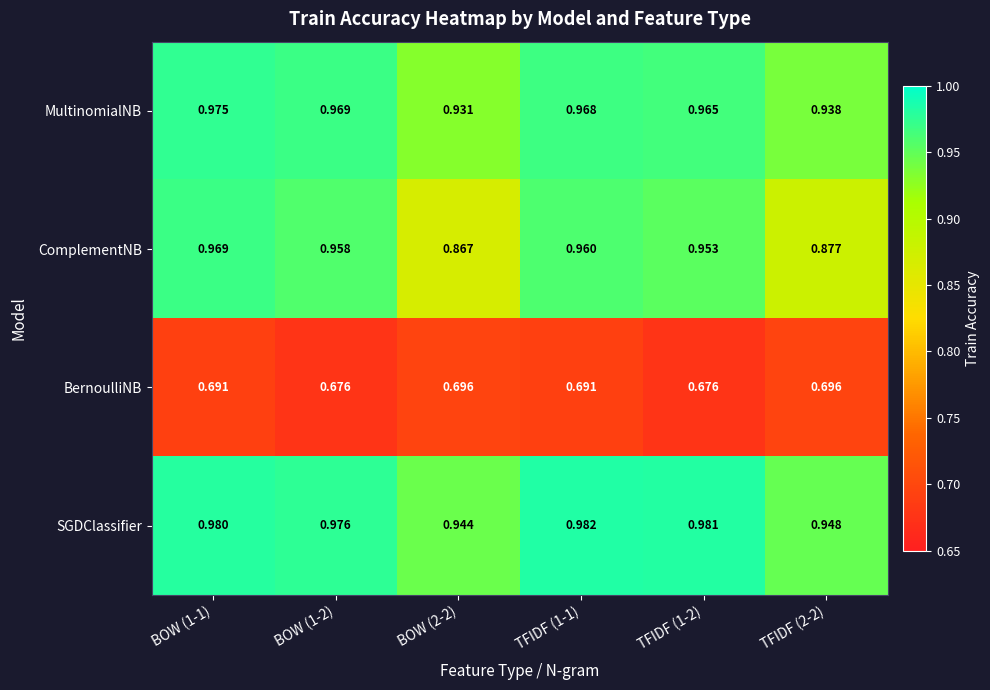

Which series has the largest total across all categories?

SGDClassifier